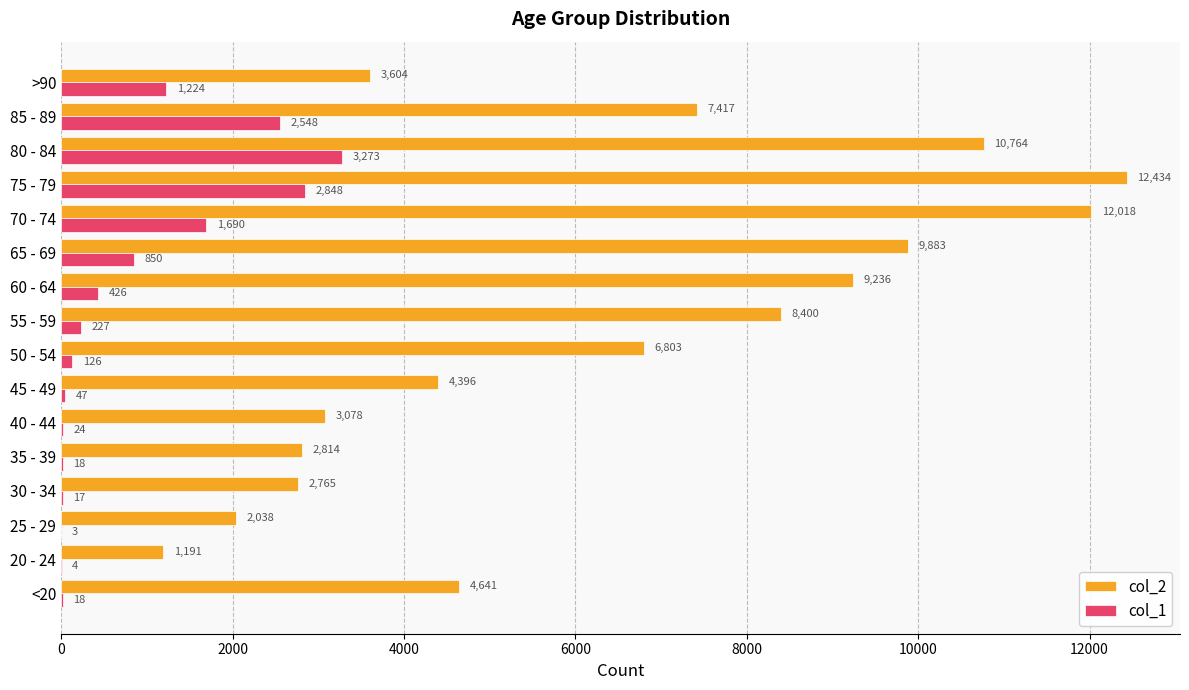

Which category has the highest value across all series?

75 - 79